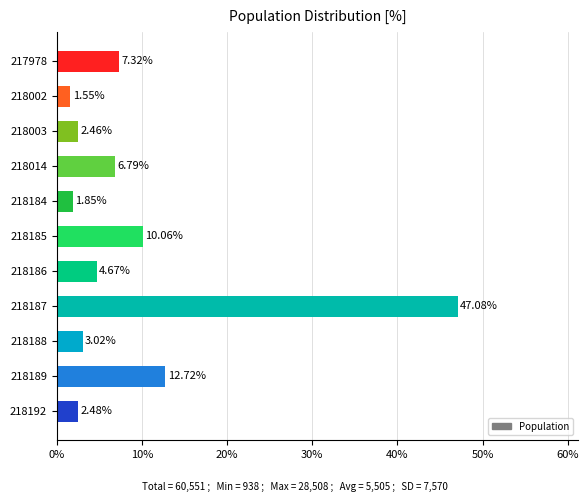

At which category does the chart reach its peak across all series?

218187